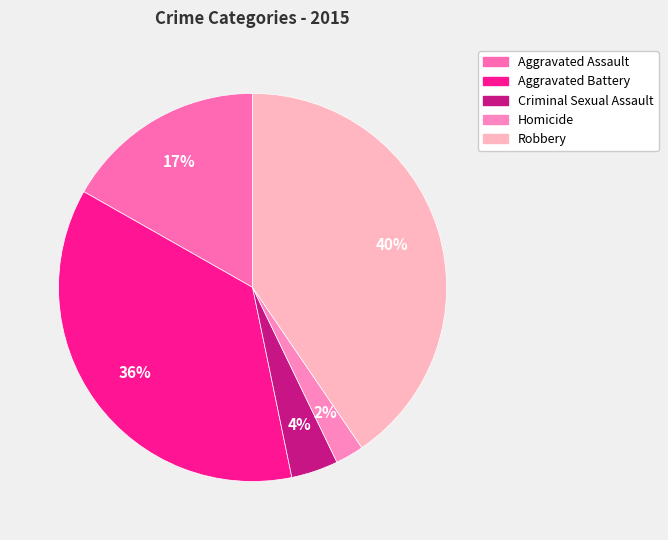

How many slices are in this pie chart?

5